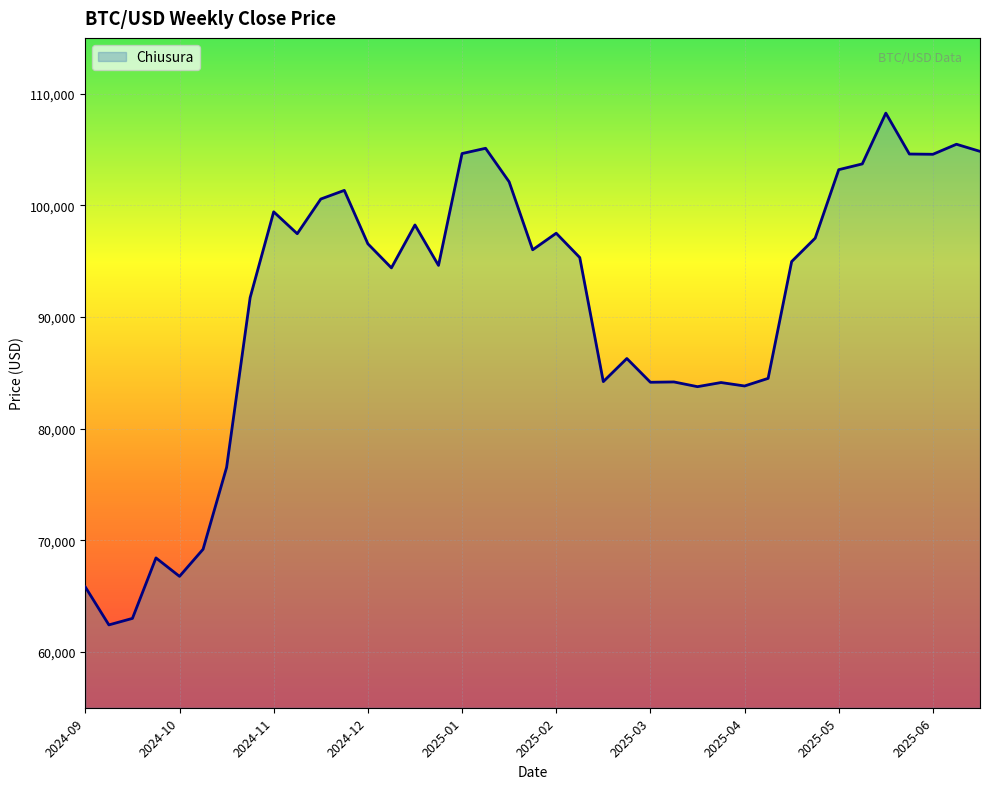

What is the smallest value displayed?

62420.2